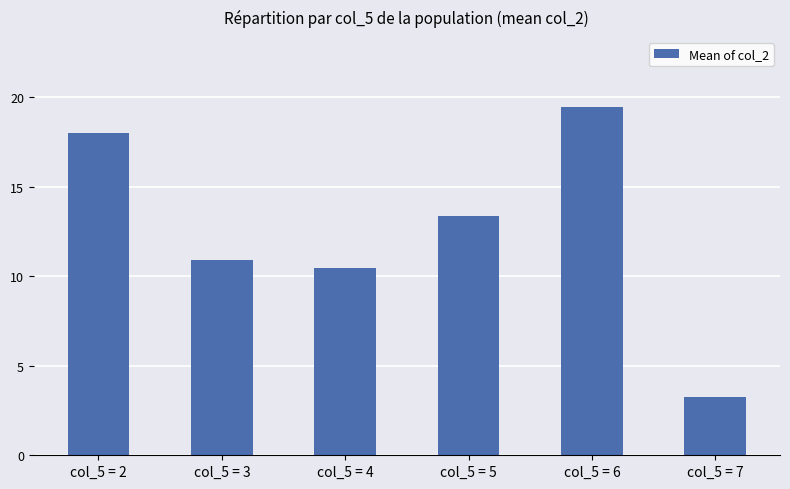

At which category does the chart reach its minimum across all series?

col_5 = 7